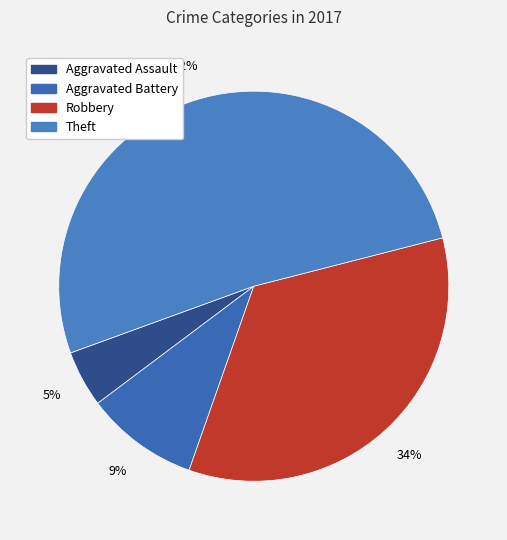

Rank the categories by value from highest to lowest.

Theft, Robbery, Aggravated Battery, Aggravated Assault